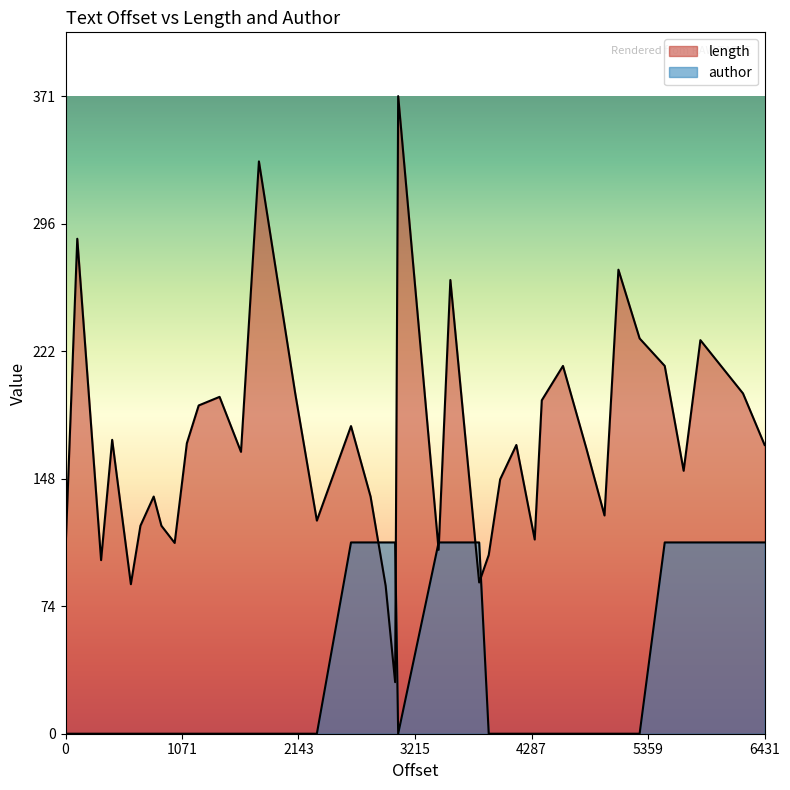

At which label is length closest to 200?

2113